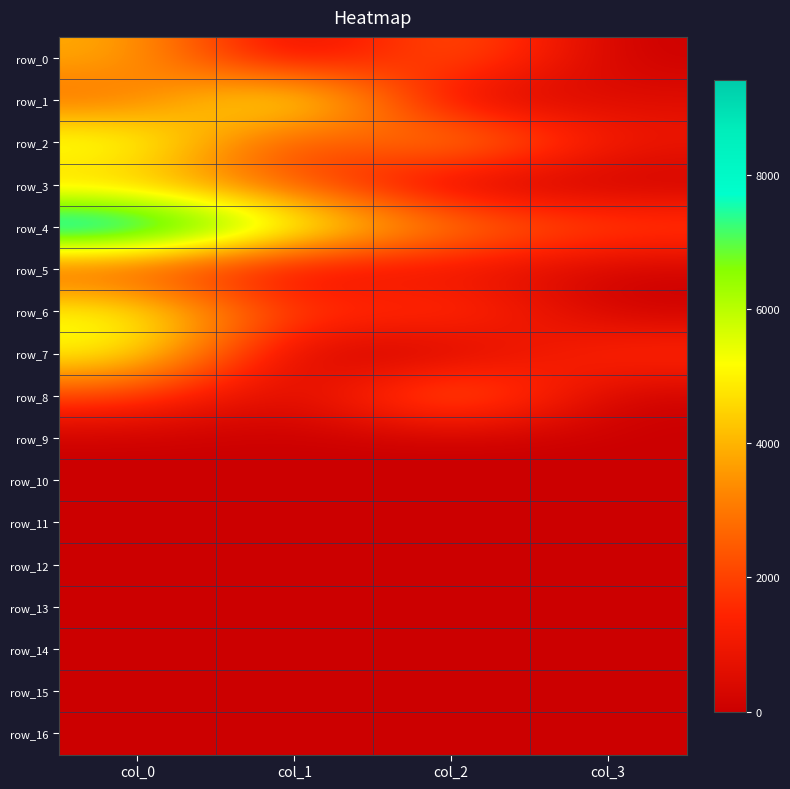

Between col_0 and col_2, which series saw the biggest shift?

row_4